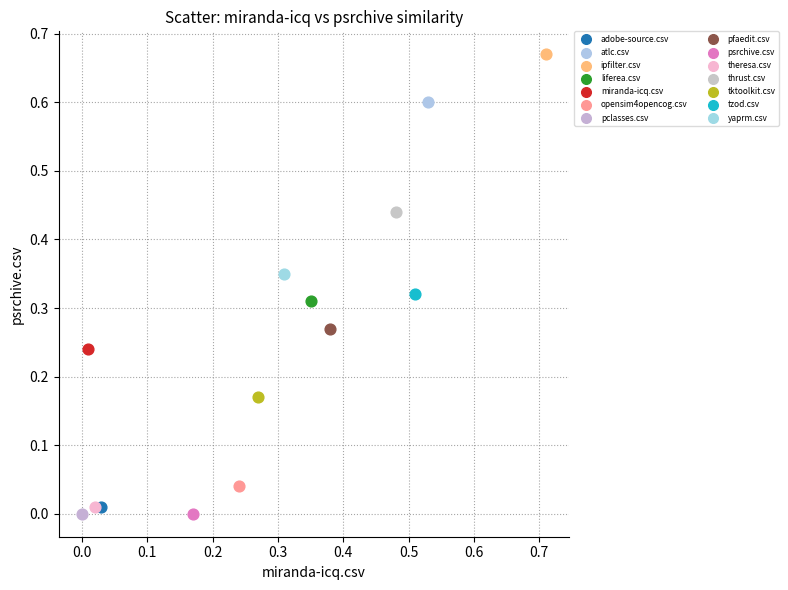

Which series reaches the maximum Y coordinate?

ipfilter.csv